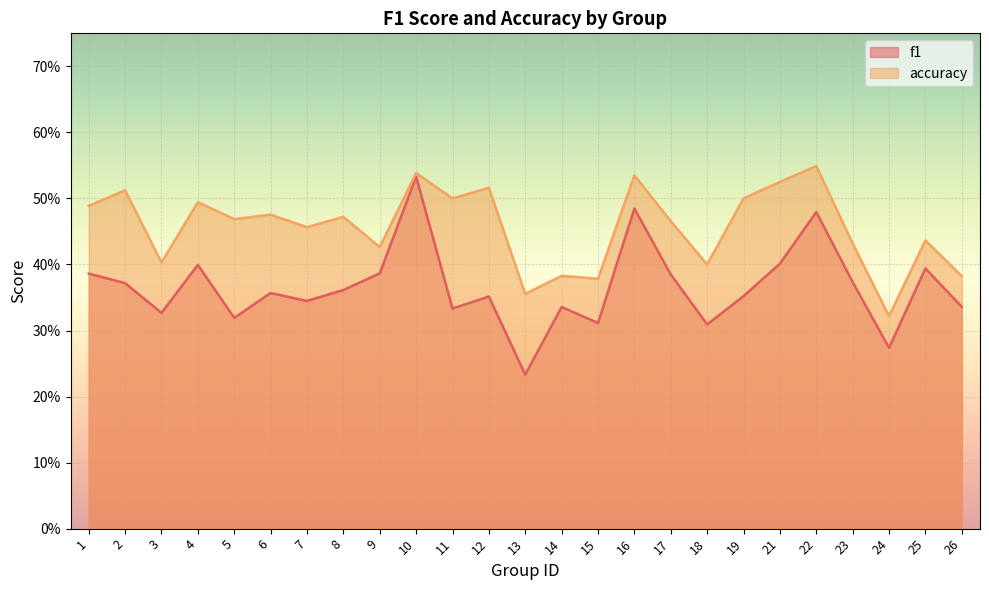

Which series has the largest total across all categories?

accuracy